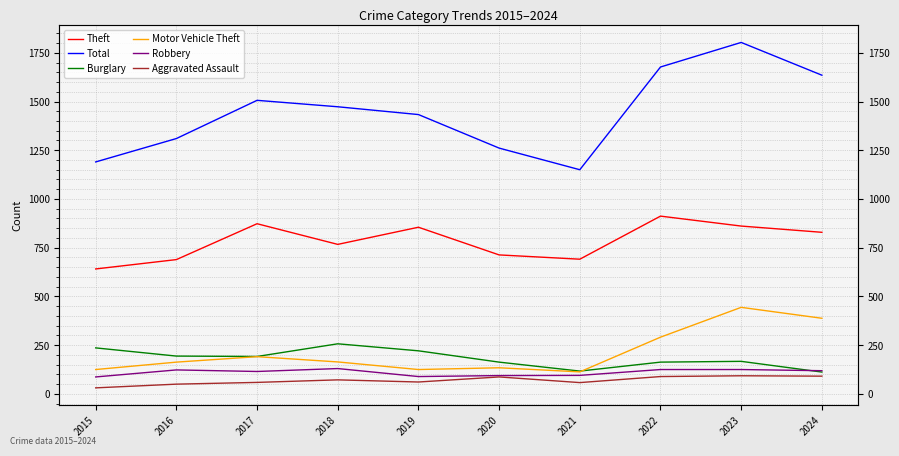

True or false: Robbery and Theft cross at least once.

False